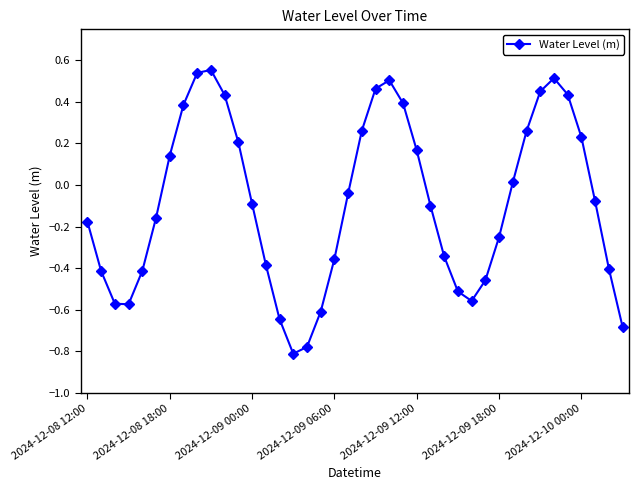

What is the difference between the maximum and minimum values?

1.4